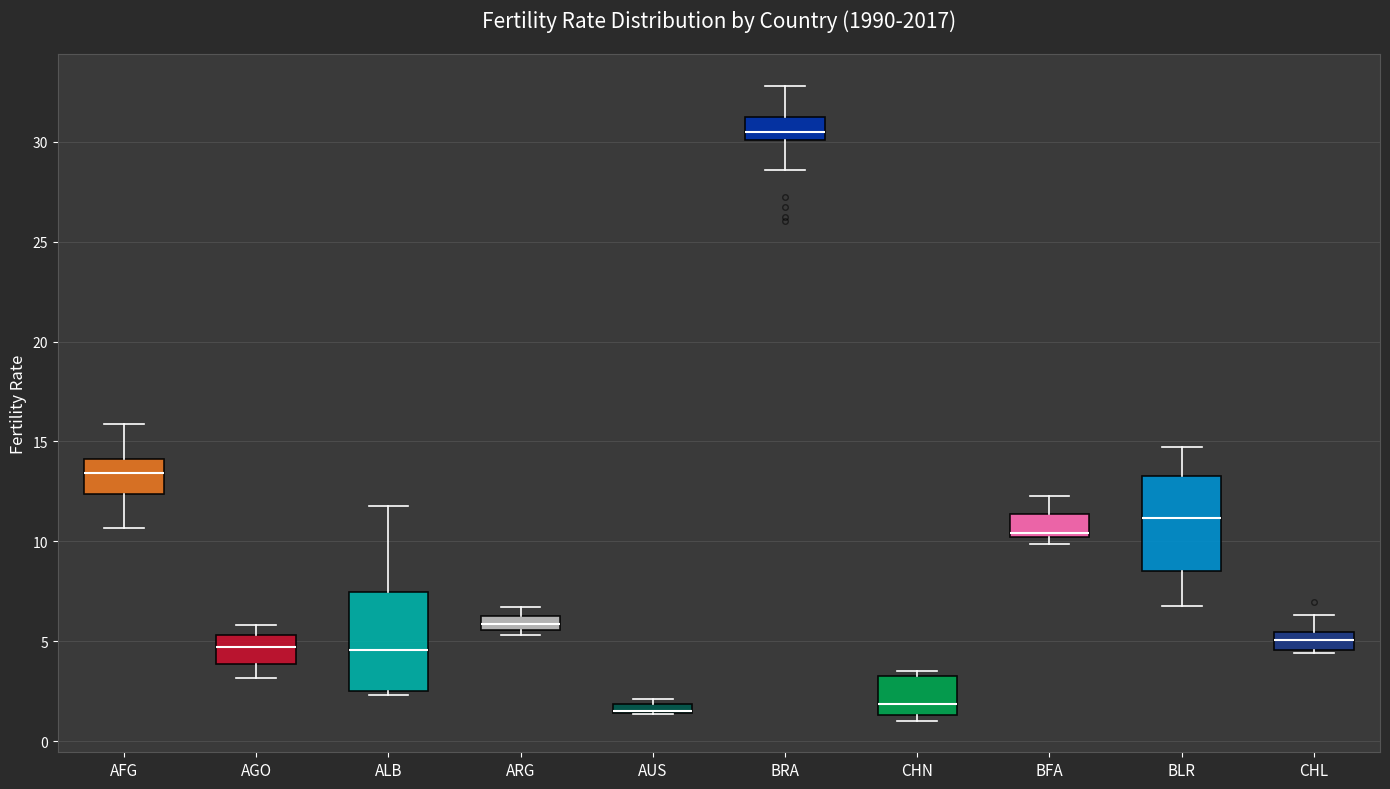

Where does the upper whisker of the box for ALB end on the y-axis? The values are not printed on the chart, so give them approximately, as read against the axis.

12.0